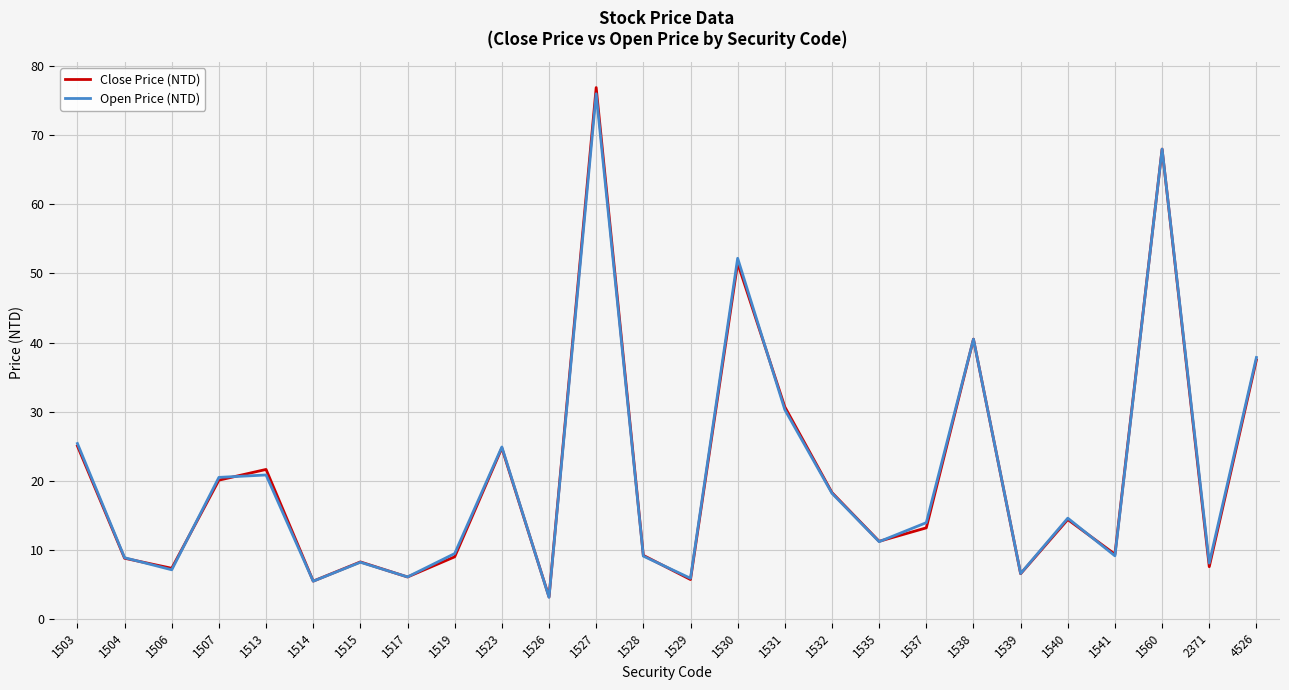

Which series has the largest range (max minus min)?

Close Price (NTD)